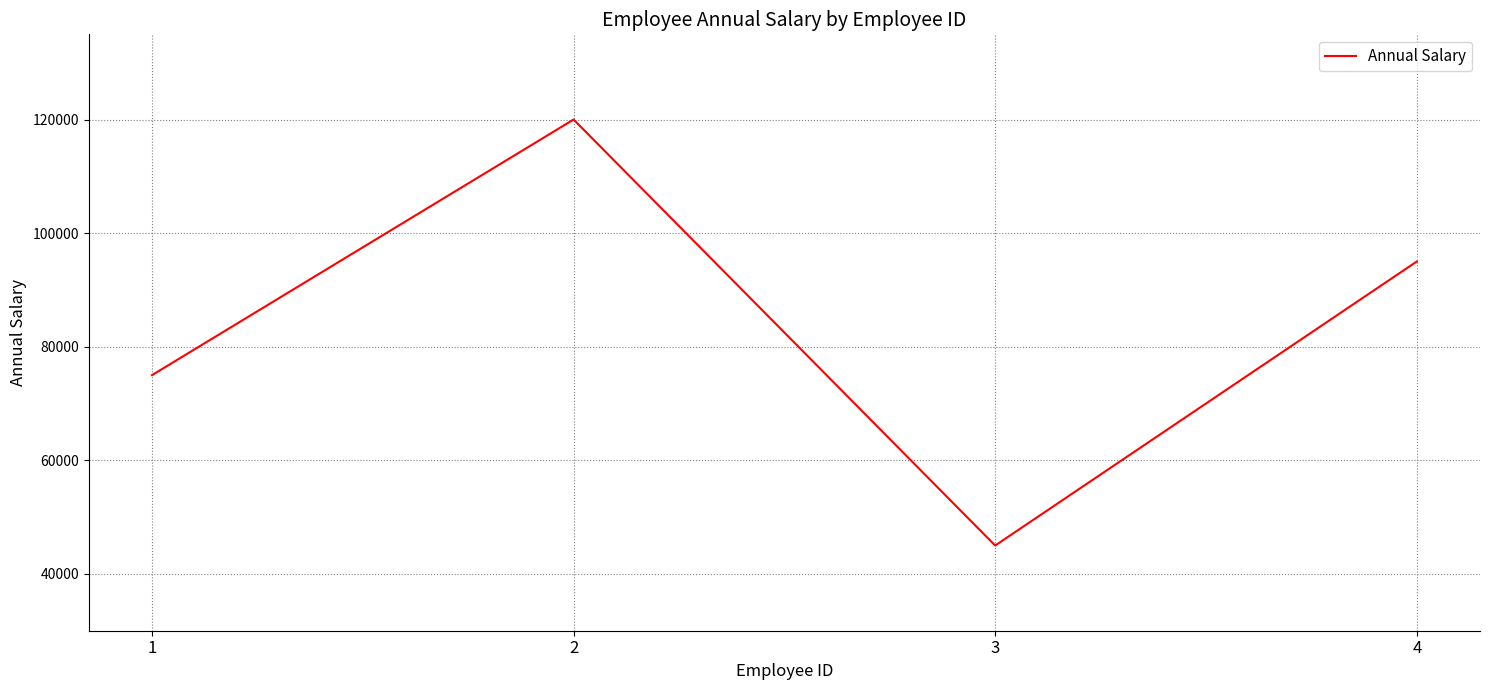

Approximately how many times larger is the value at 2 compared to 4?

1.3